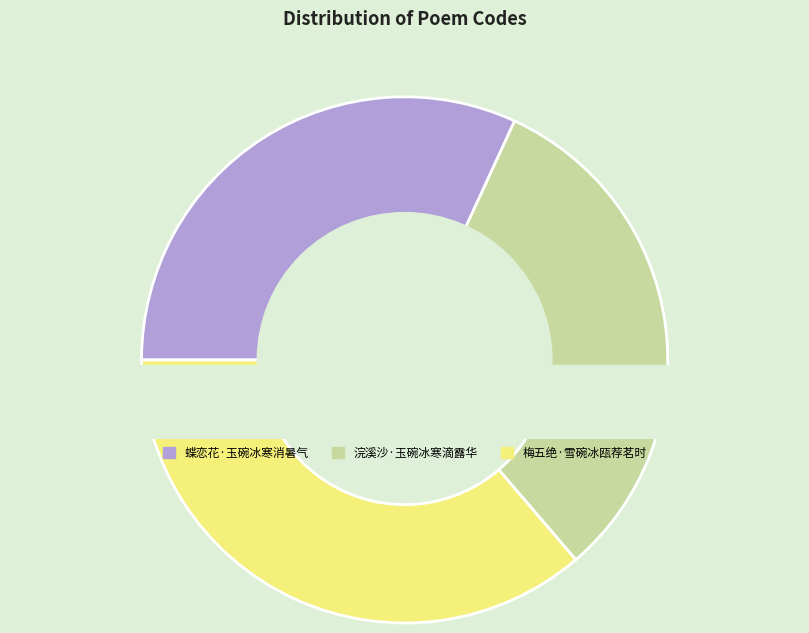

Approximately how many times larger is the value at 浣溪沙·玉碗冰寒滴露华 compared to 蝶恋花·玉碗冰寒消暑气?

1.0